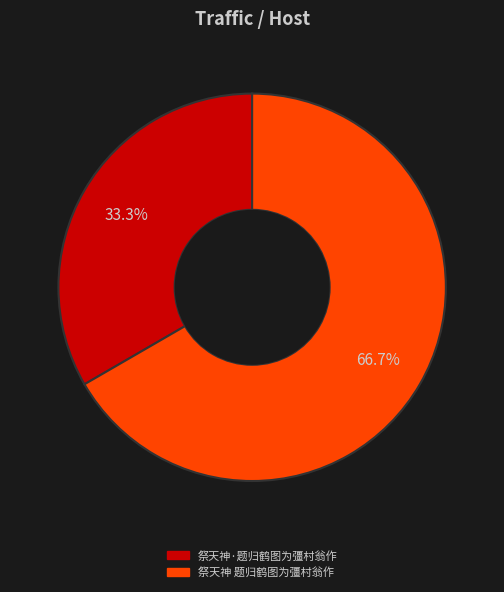

Is there a majority slice in this chart?

Yes